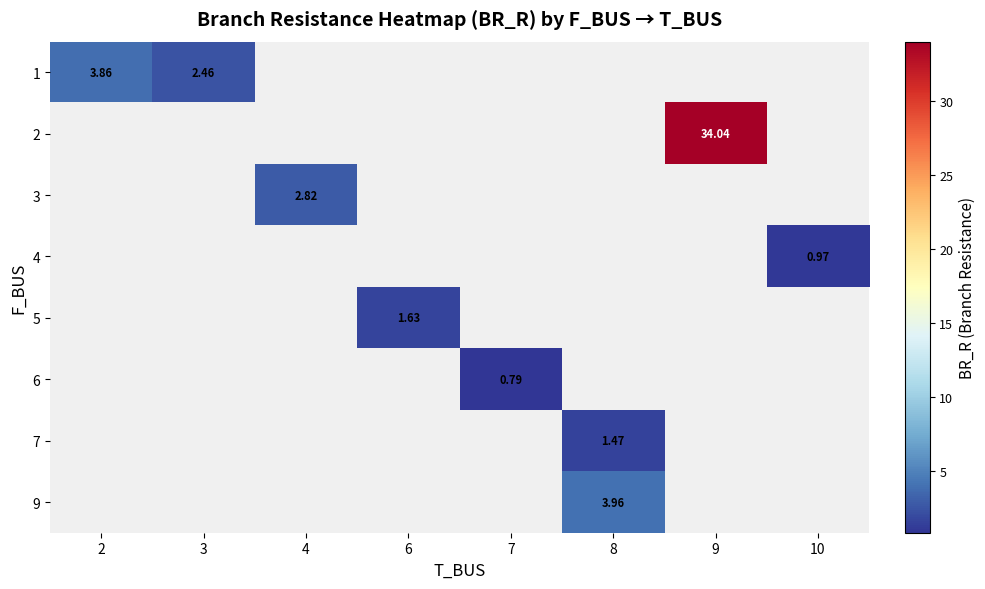

How many values in 2 are above zero?

1